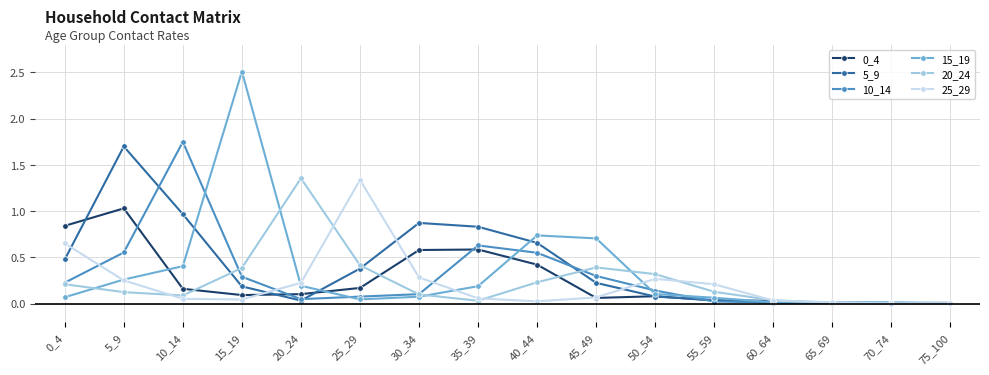

Which series has the largest range (max minus min)?

15_19